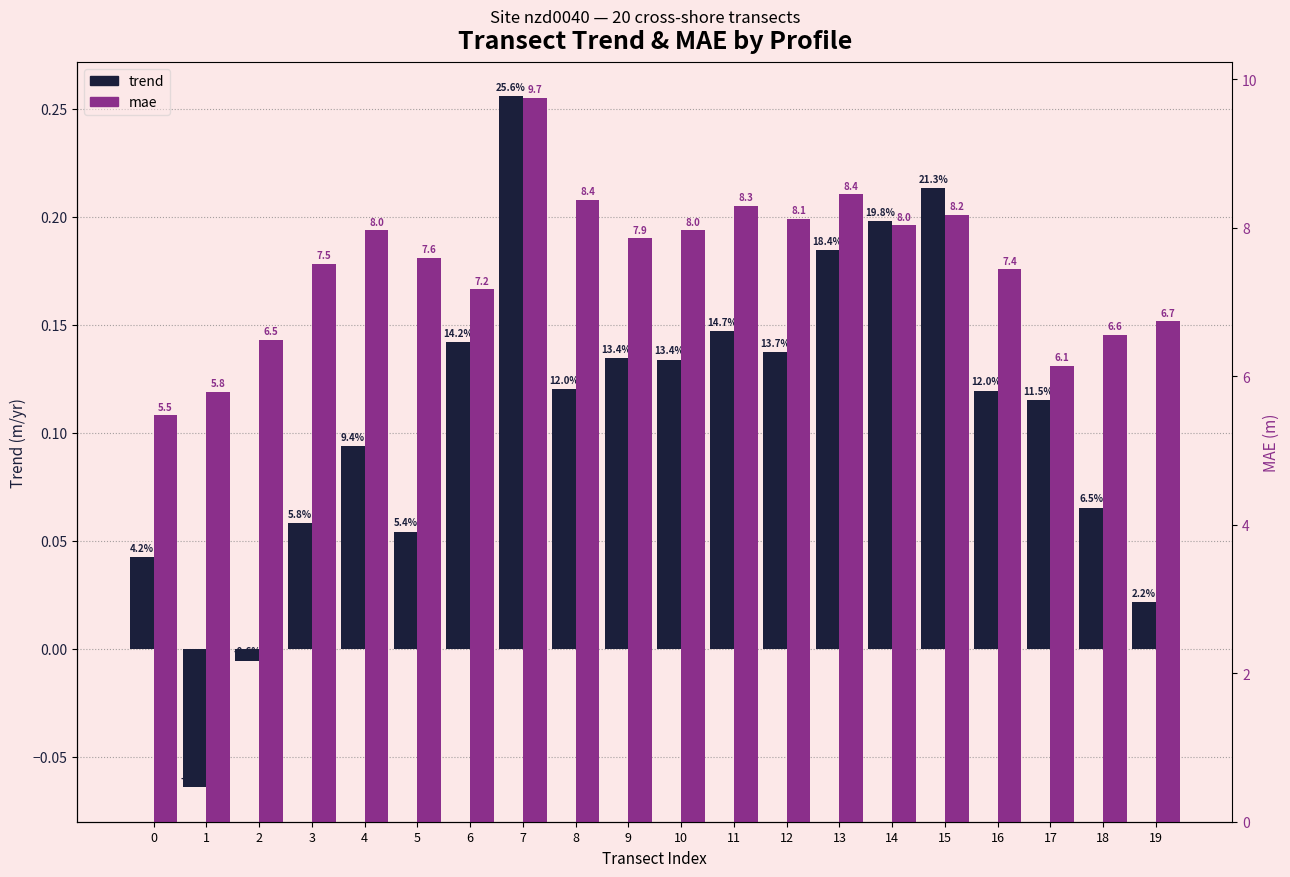

What is the value of the mae bar at the 2nd from the left?

5.8